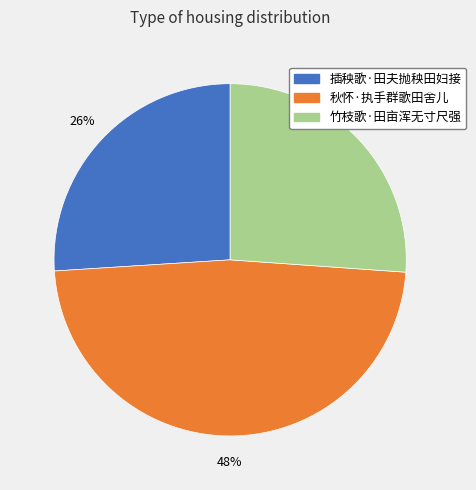

Combined, do 秋怀·执手群歌田舍儿 and 竹枝歌·田亩浑无寸尺强 account for over 50%?

Yes